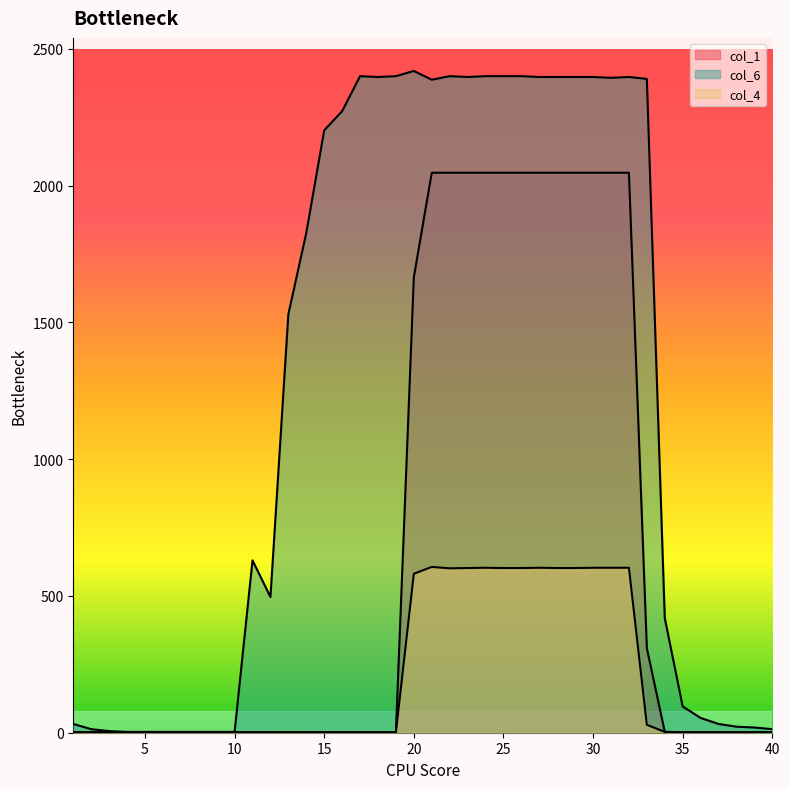

True or false: col_6 has more than 2 points higher than both neighbors.

True